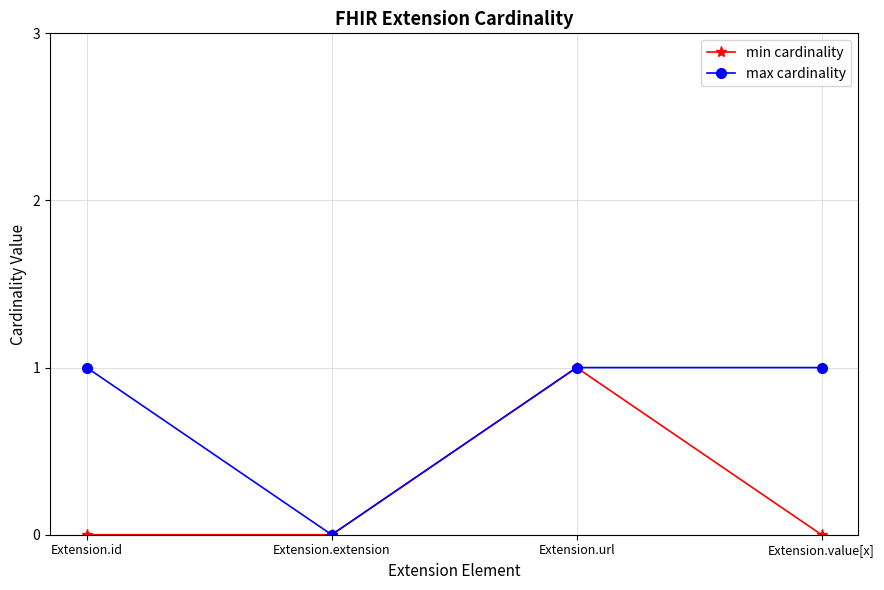

What is the value of the min cardinality point at the 3rd from the left?

1